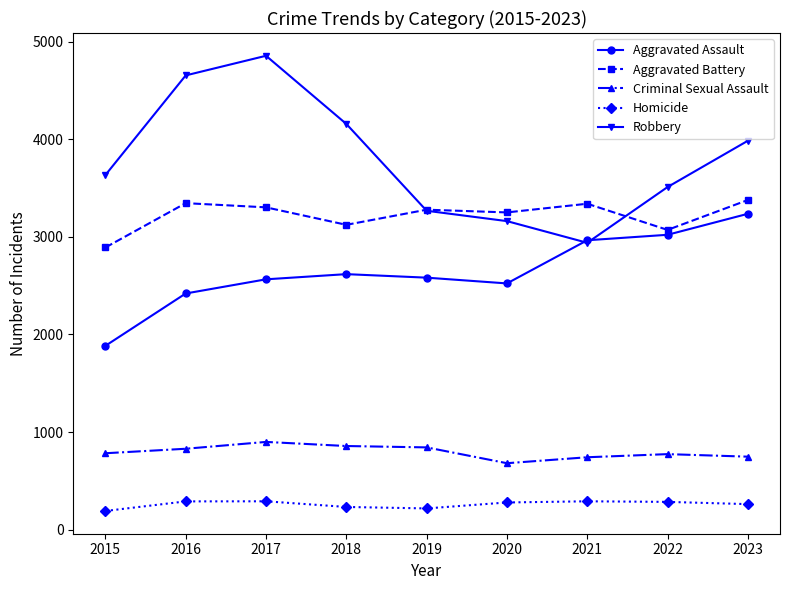

What is the approximate value of Criminal Sexual Assault at 2018?

858